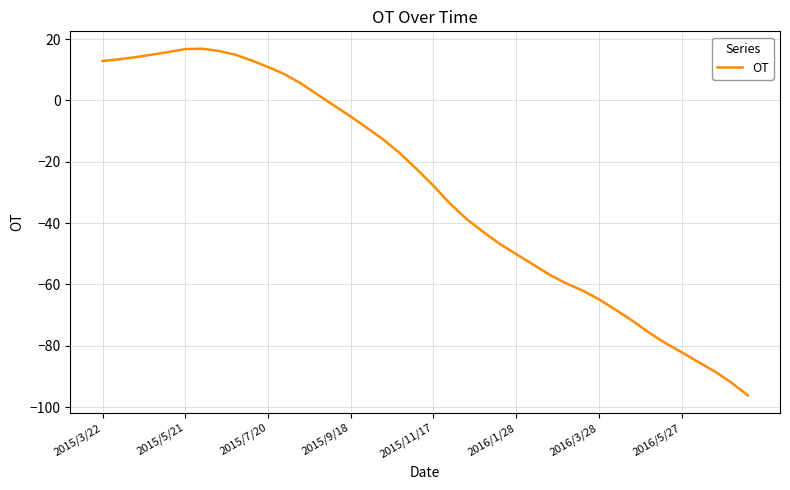

How many lines are shown in the chart?

1